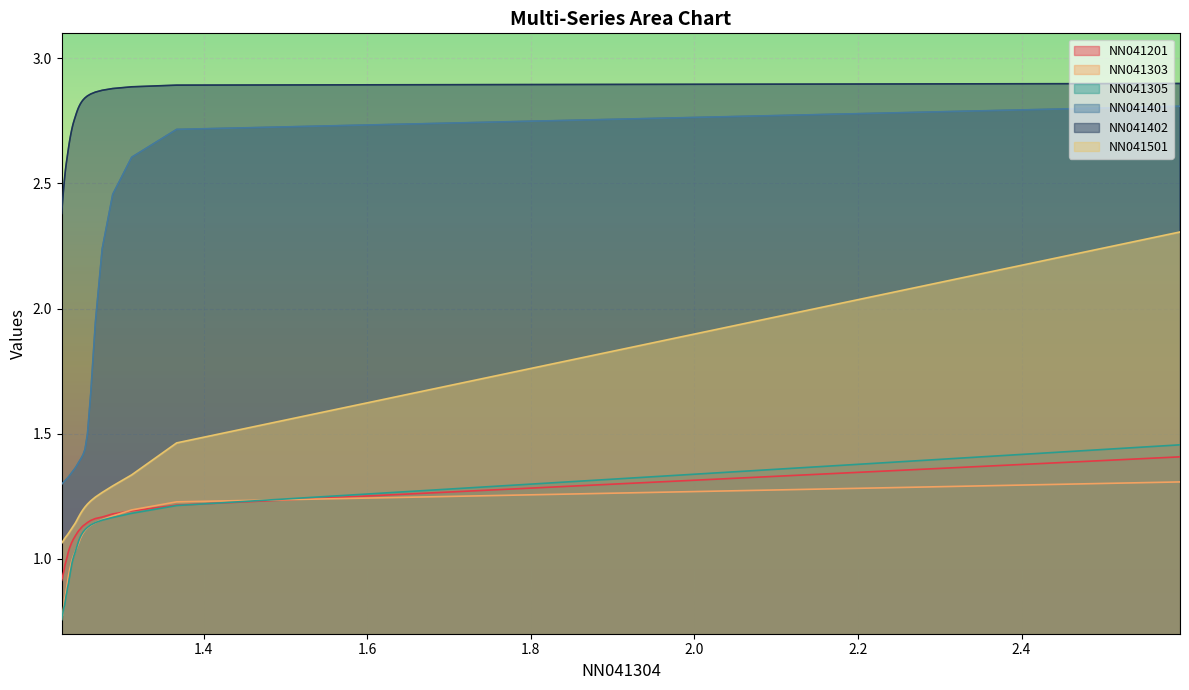

True or false: NN041401 and NN041305 intersect in this chart.

False